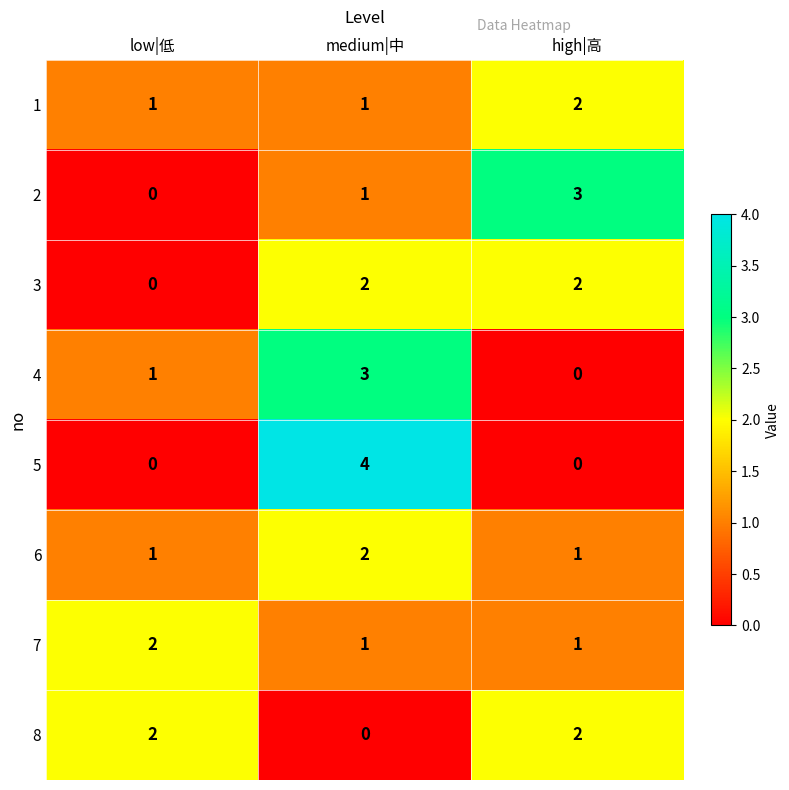

Which series changed the most between low|低 and medium|中?

5